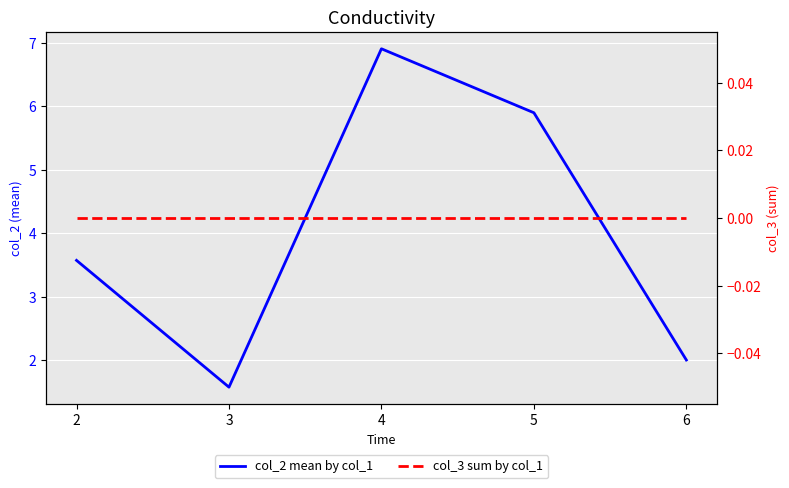

Is the value of col_2 mean by col_1 at 2 greater than the value of col_3 sum by col_1 at 3?

Yes